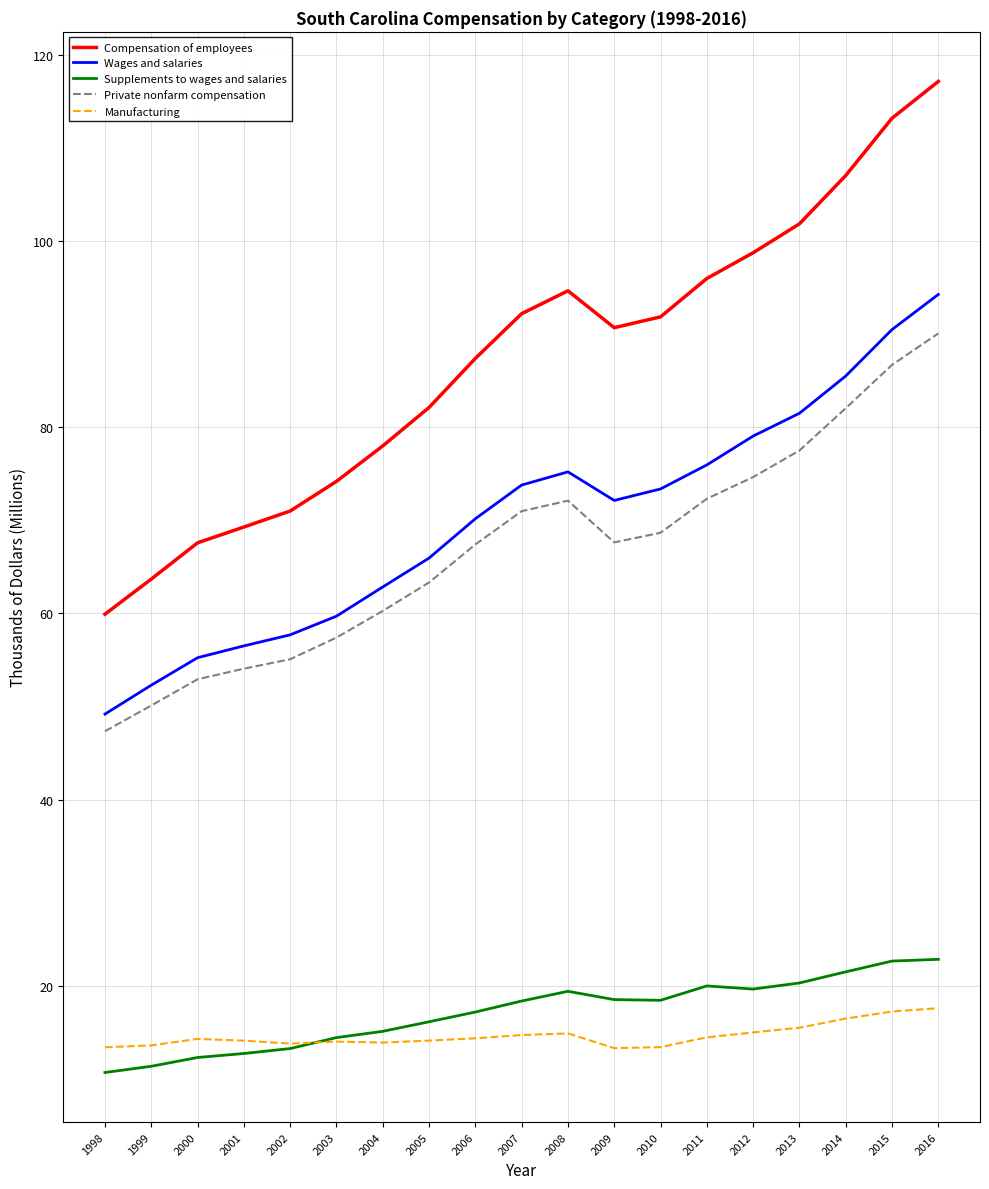

Which series has the widest spread of values?

Compensation of employees